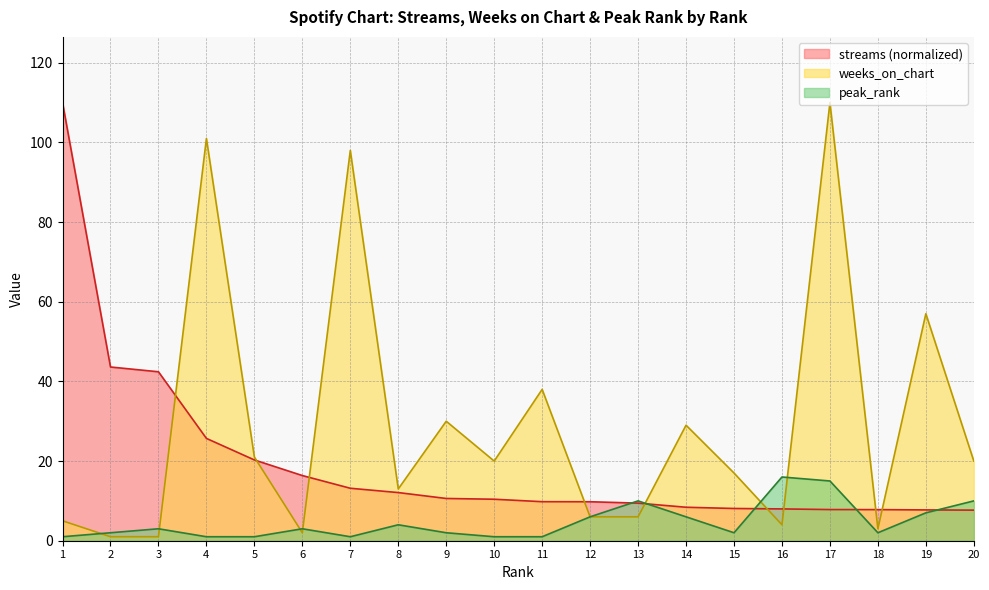

At which label does weeks_on_chart reach its peak?

17